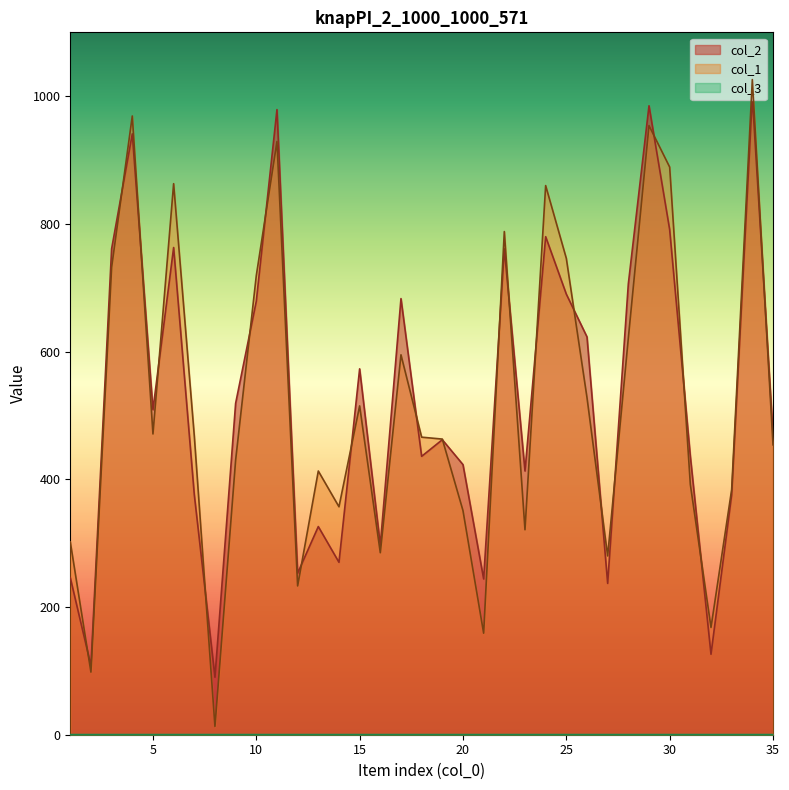

Reading left to right, transcribe all the data shown in this chart.

col_2: 1=246	2=108	3=761	4=941	5=509	6=763	7=376	8=90	9=519	10=679	11=979	12=253	13=326	14=270	15=573	16=297	17=683	18=436	19=462	20=423	21=244	22=761	23=413	24=780	25=690	26=623	27=237	28=706	29=985	30=791	31=436	32=126	33=376	34=999	35=471
col_1: 1=302	2=98	3=732	4=969	5=471	6=863	7=468	8=13	9=430	10=719	11=929	12=233	13=413	14=357	15=515	16=285	17=595	18=466	19=463	20=351	21=159	22=788	23=321	24=860	25=746	26=528	27=280	28=621	29=954	30=889	31=392	32=168	33=384	34=1026	35=454